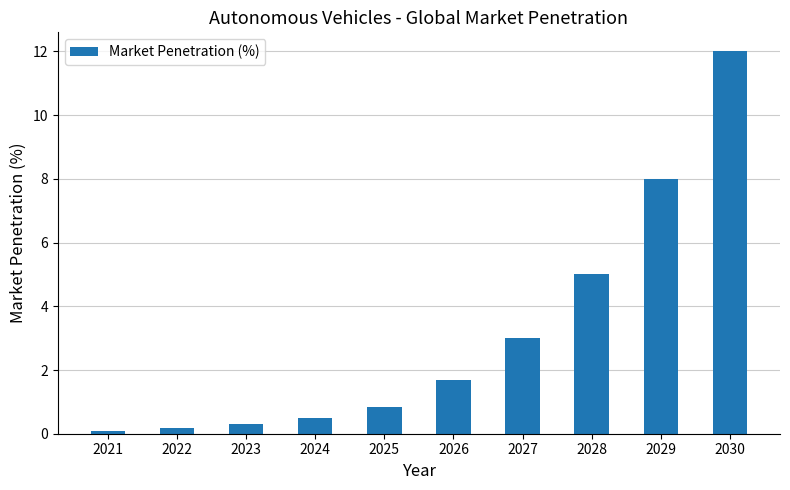

At which label does the data first exceed 1?

2026